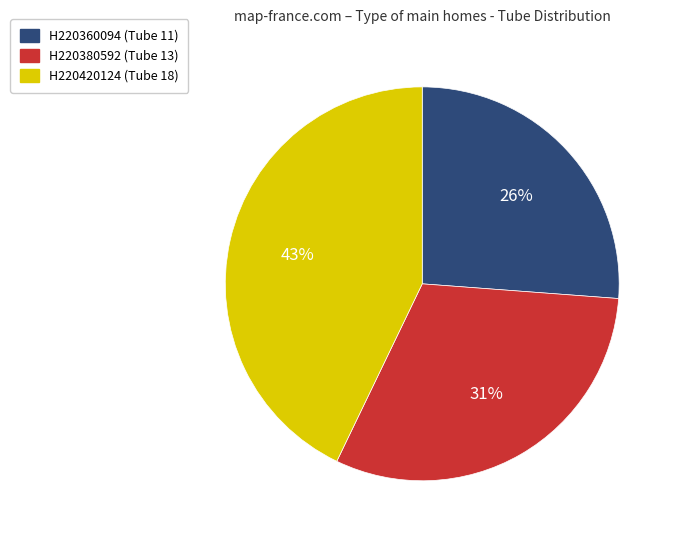

The H220420124 slice represents 43% of the pie. True or false?

True